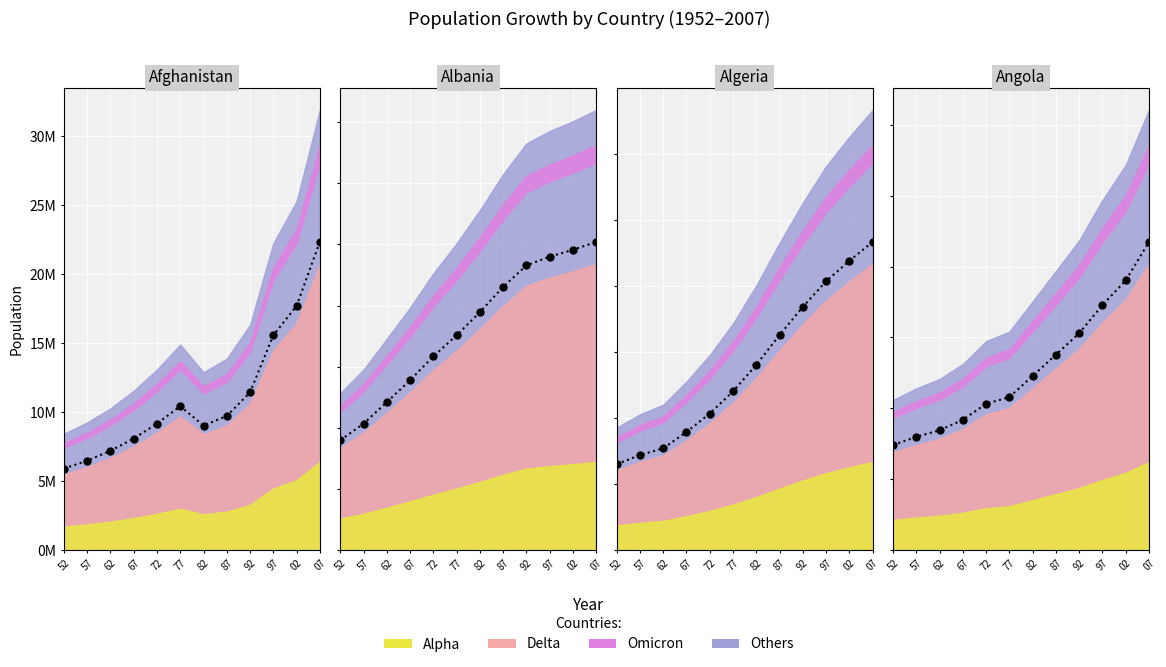

Rank the categories by Angola value from lowest to highest.

52, 57, 62, 67, 72, 77, 82, 87, 92, 97, 02, 07